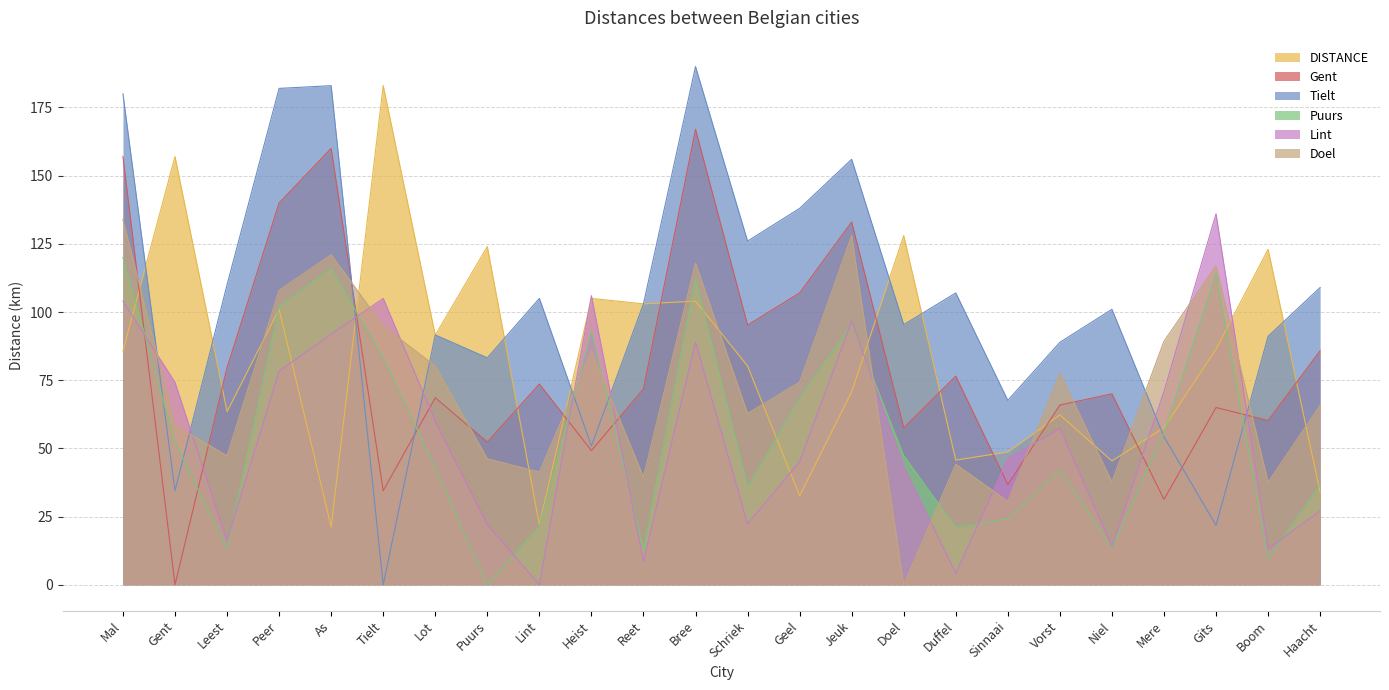

At which category is the sum across all series the highest?

Mal